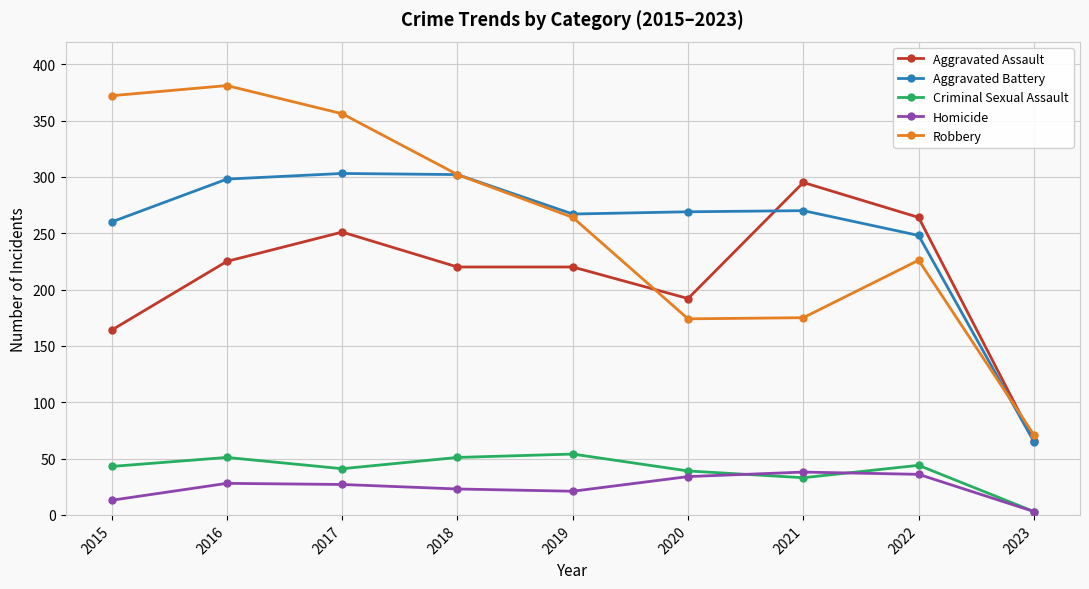

True or false: Aggravated Battery has a value of 96 at 2020.

False